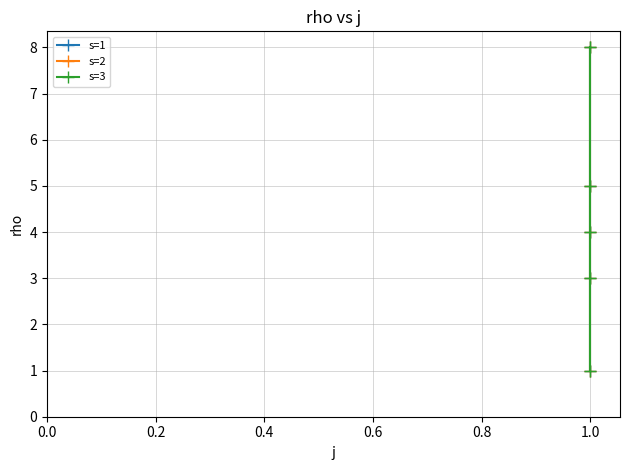

Reading right to left, list all the values displayed in this chart.

s=1: 8	5	4	3	1
s=2: 8	5	4	3	1
s=3: 8	5	4	3	1